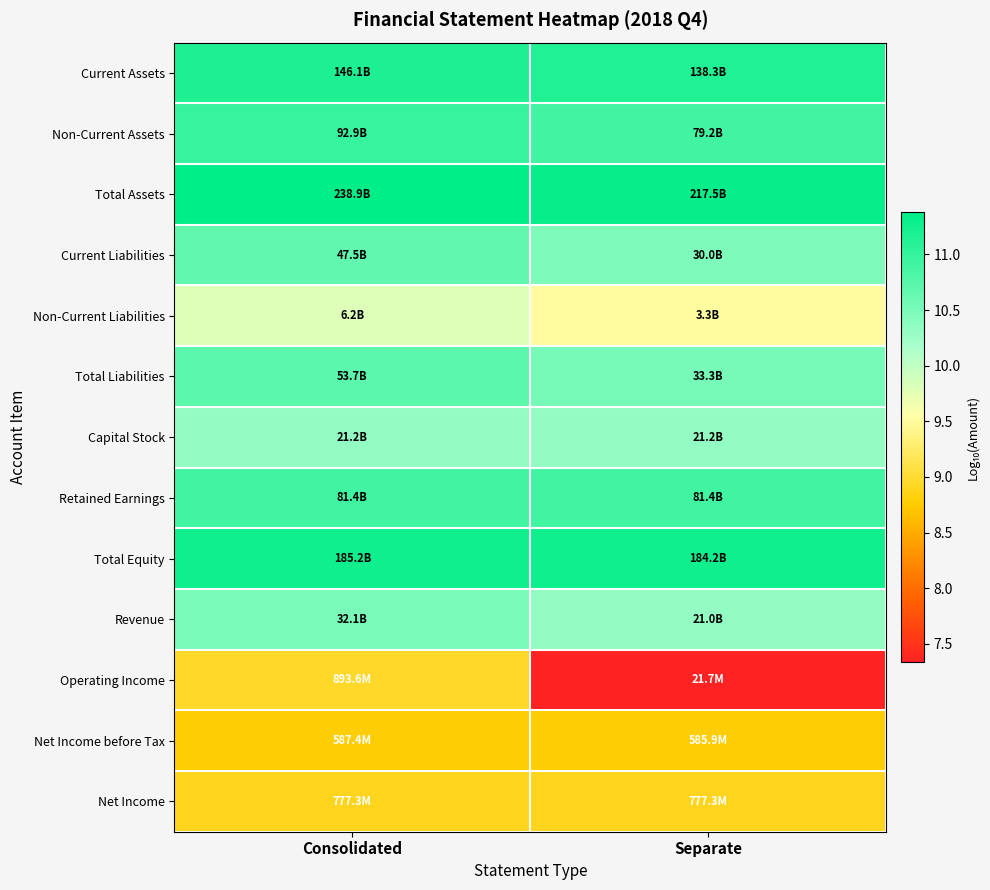

At which category does the chart reach its peak across all series?

Consolidated